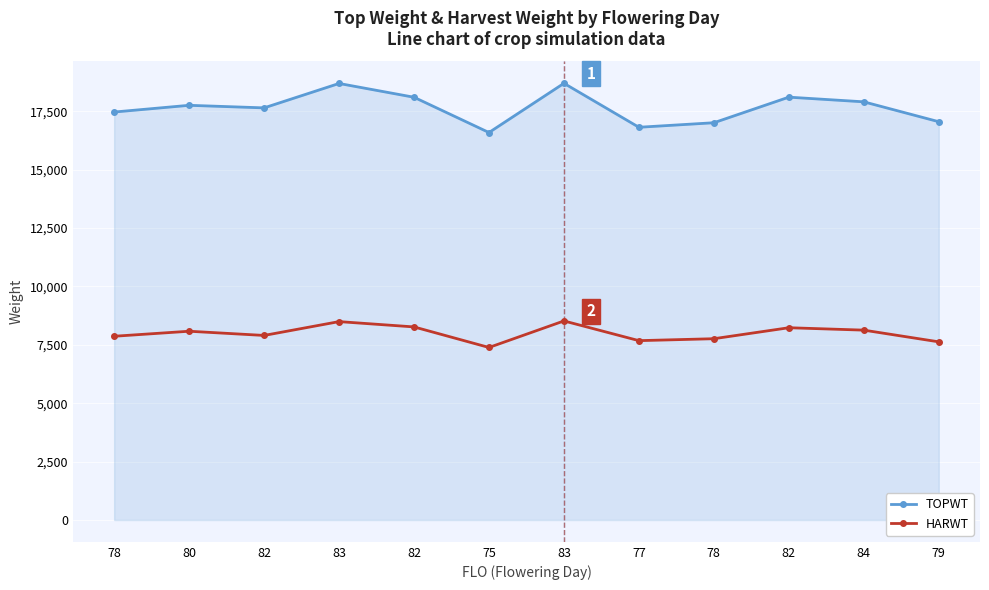

Rank the series at 82 from highest to lowest value.

TOPWT, HARWT